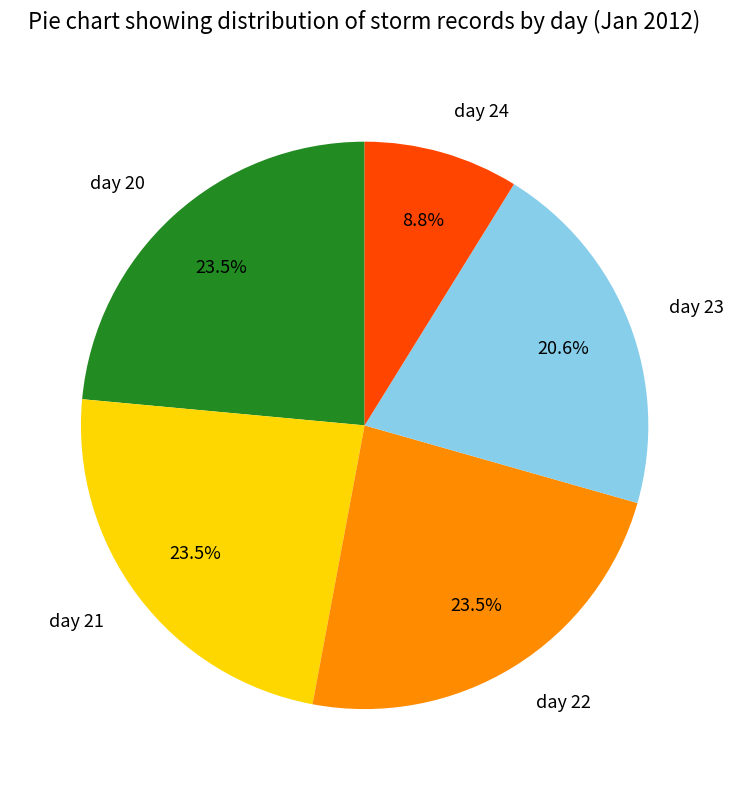

What is the total percentage of day 23 and day 24?

29.4%